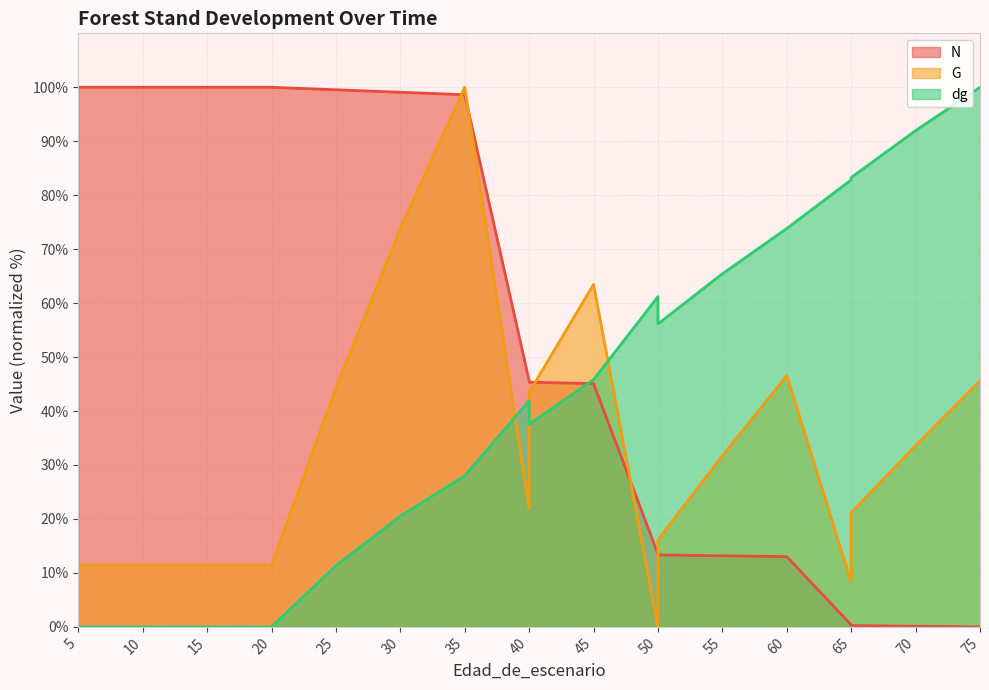

How many times do N and dg cross each other?

1